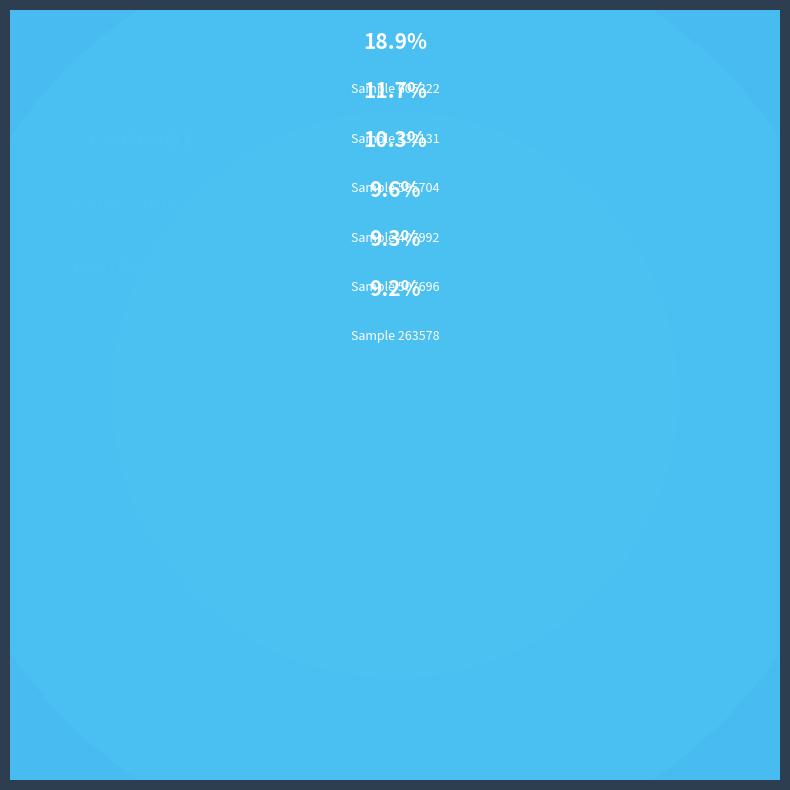

To the nearest percent, what is the difference between the 595704 and 407992 slice percentages?

1%